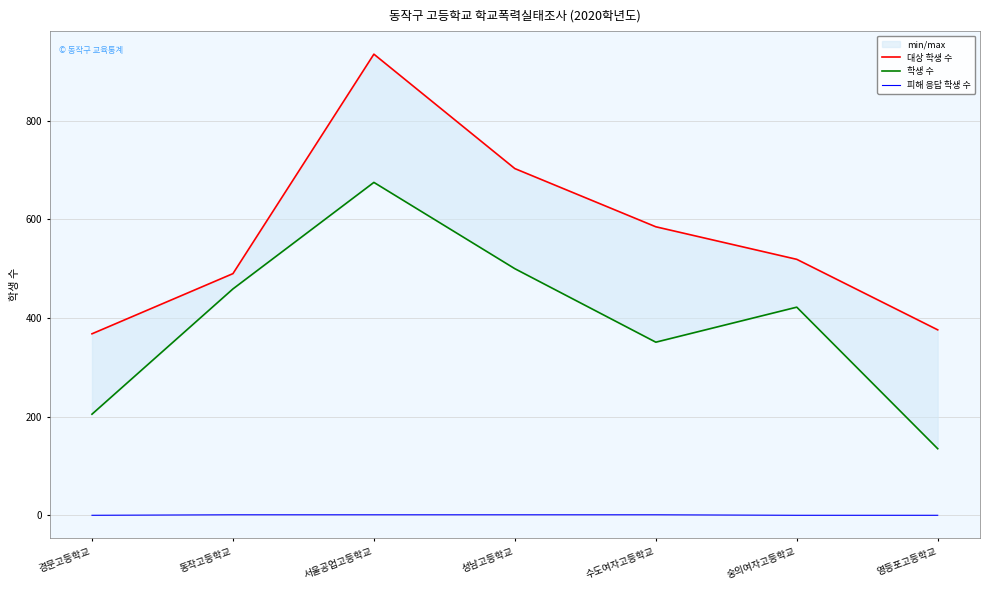

Between 동작고등학교 and 서울공업고등학교, which is larger?

서울공업고등학교